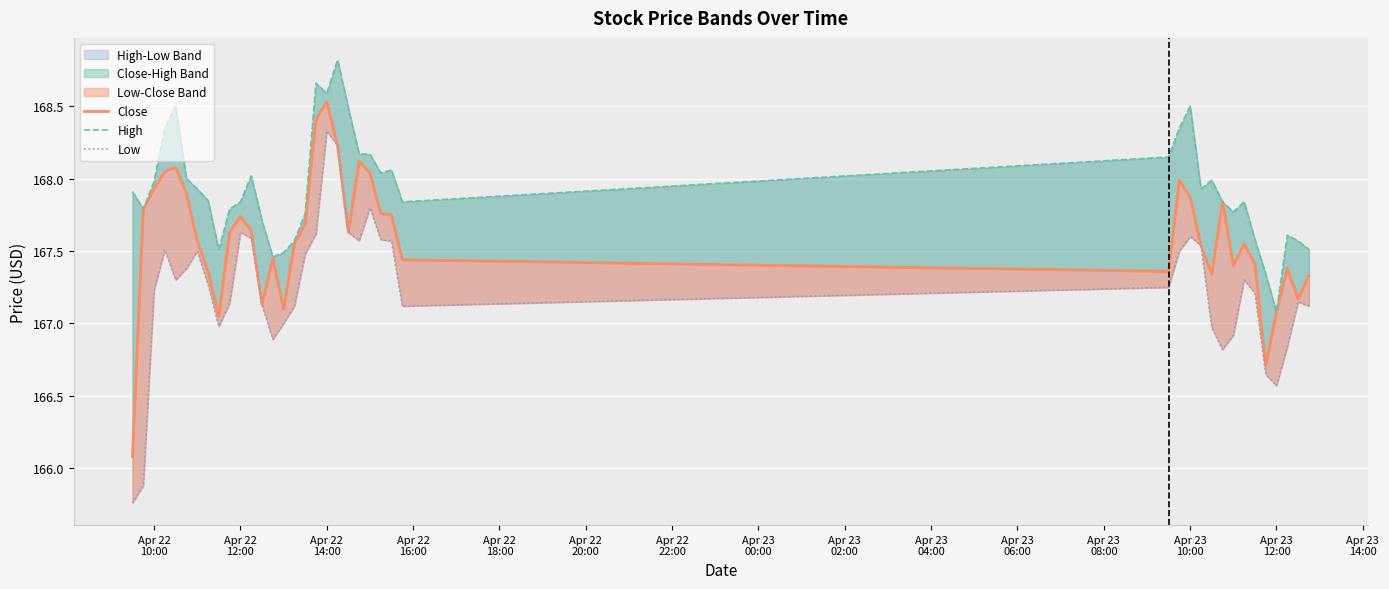

In High, how many points are lower than both neighbors (excluding endpoints)?

9